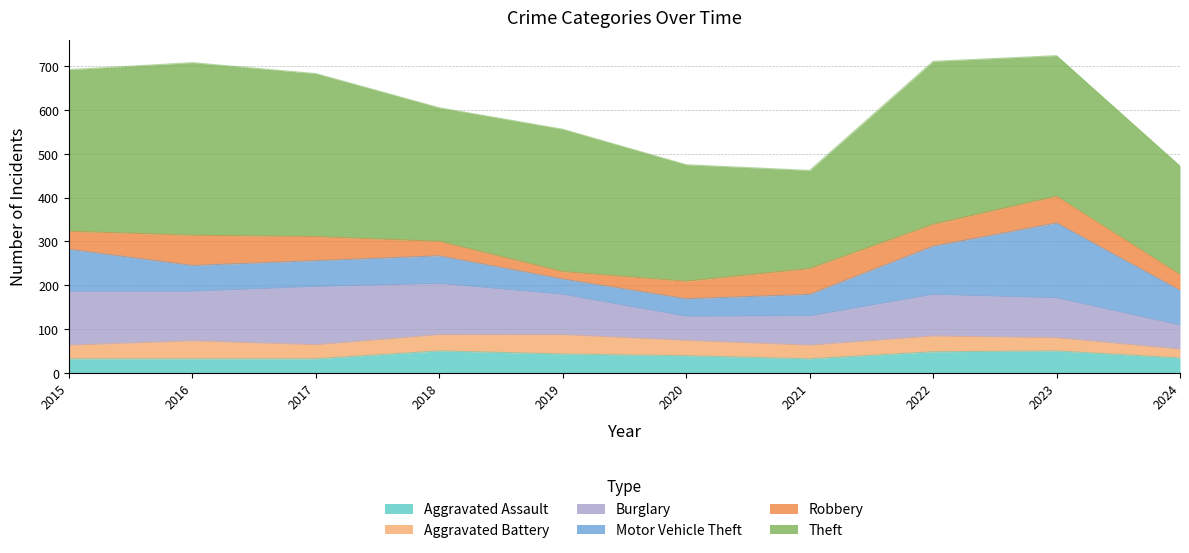

At which label does Theft reach its peak?

2016